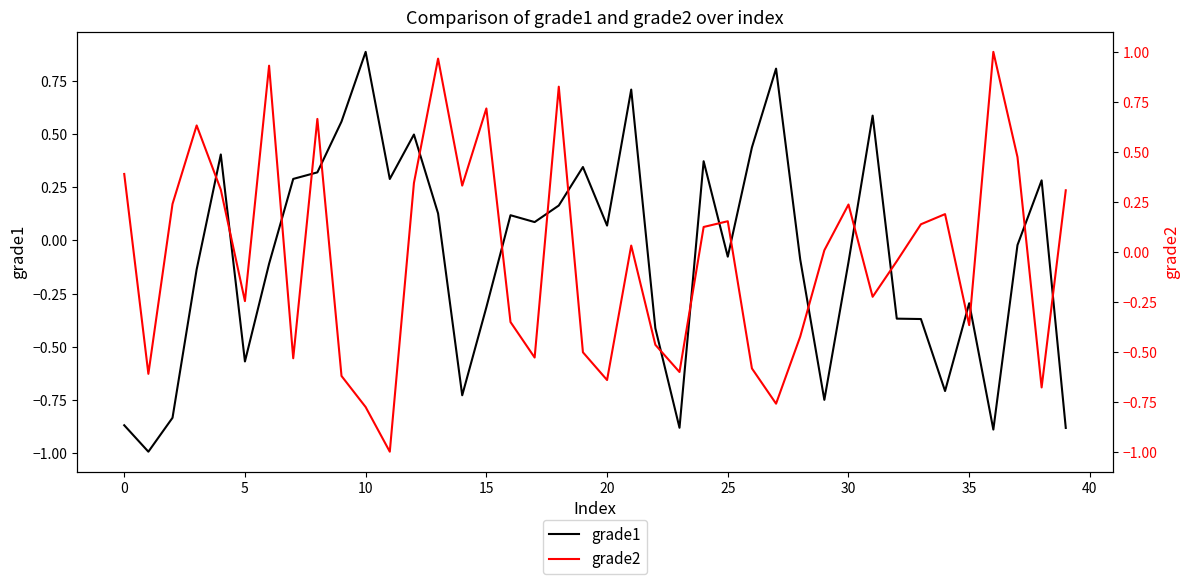

What is the minimum value for grade1?

-1.0